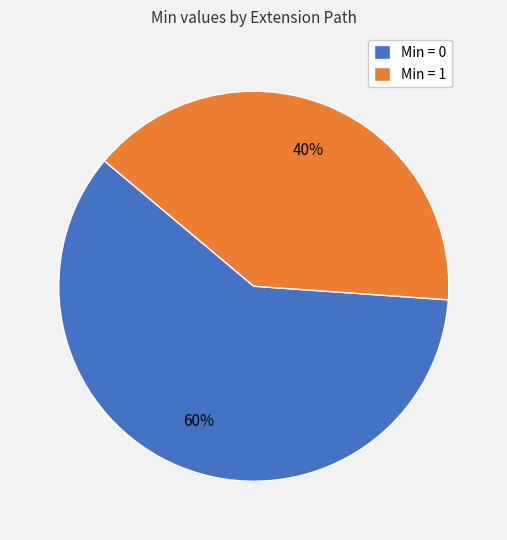

True or false: Min = 1 accounts for 40% of the total.

True